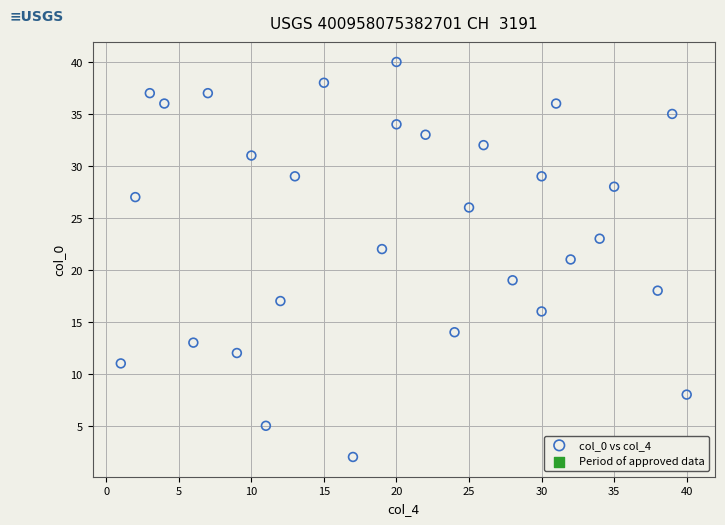

What is the range of X values (max minus min)?

39